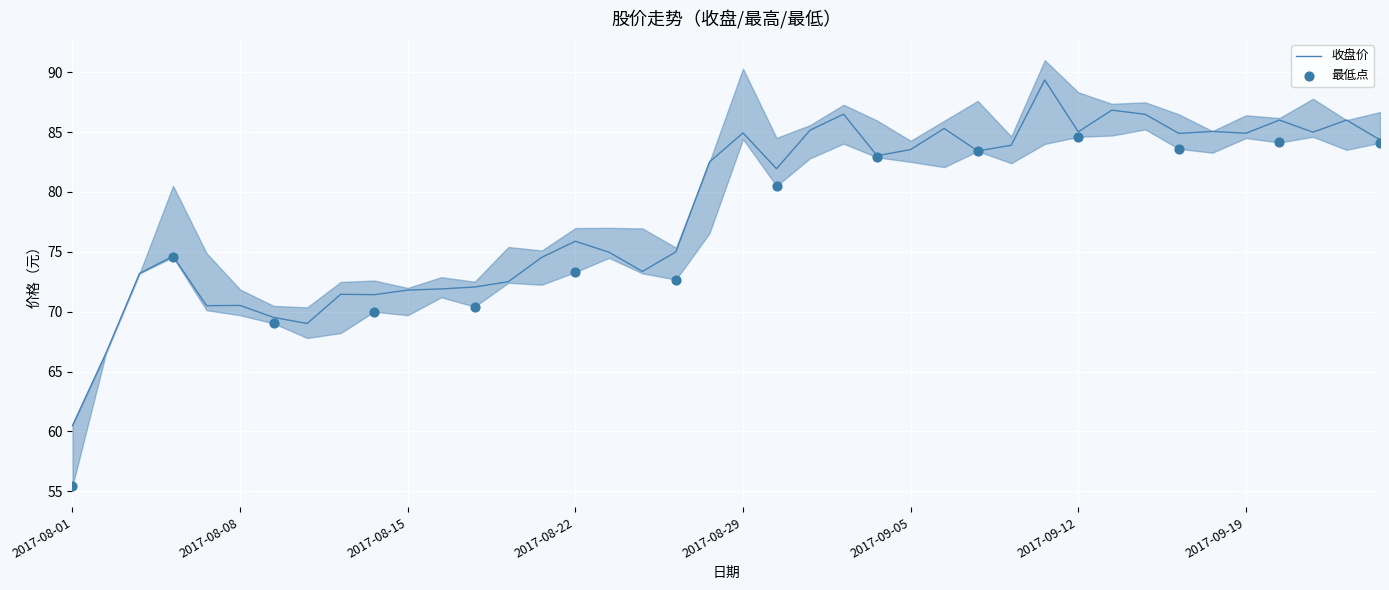

What is the ratio of the value at 2017-08-04 to the value at 2017-09-22?

0.9